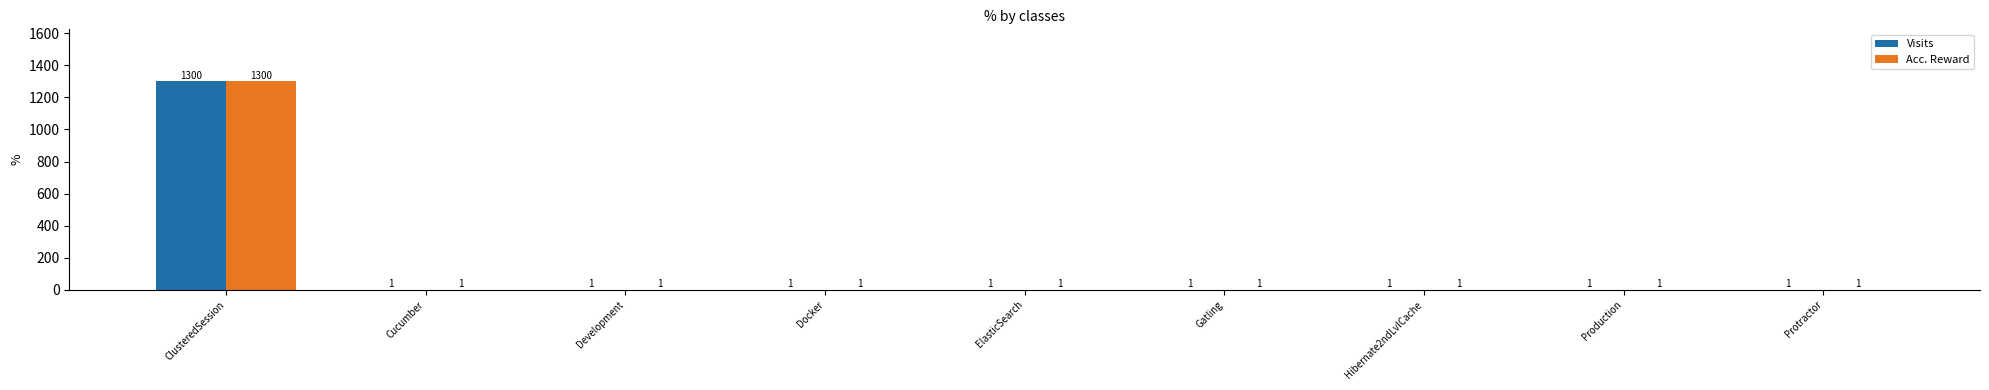

Reading left to right, transcribe all the data shown in this chart.

Visits: 1300	1	1	1	1	1	1	1	1
Acc. Reward: 1300	1	1	1	1	1	1	1	1